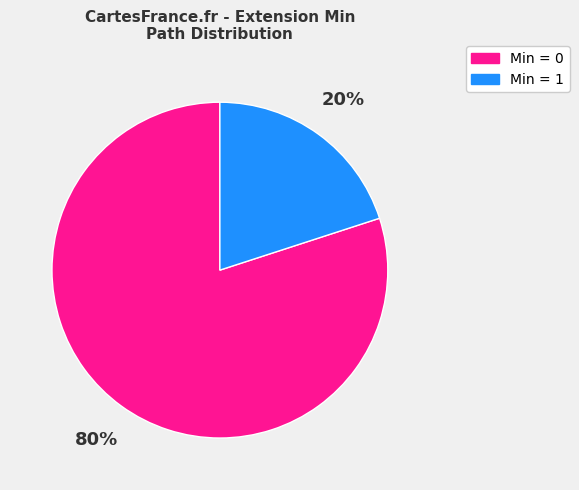

Is it true that Min = 1 is 20% of the pie?

True